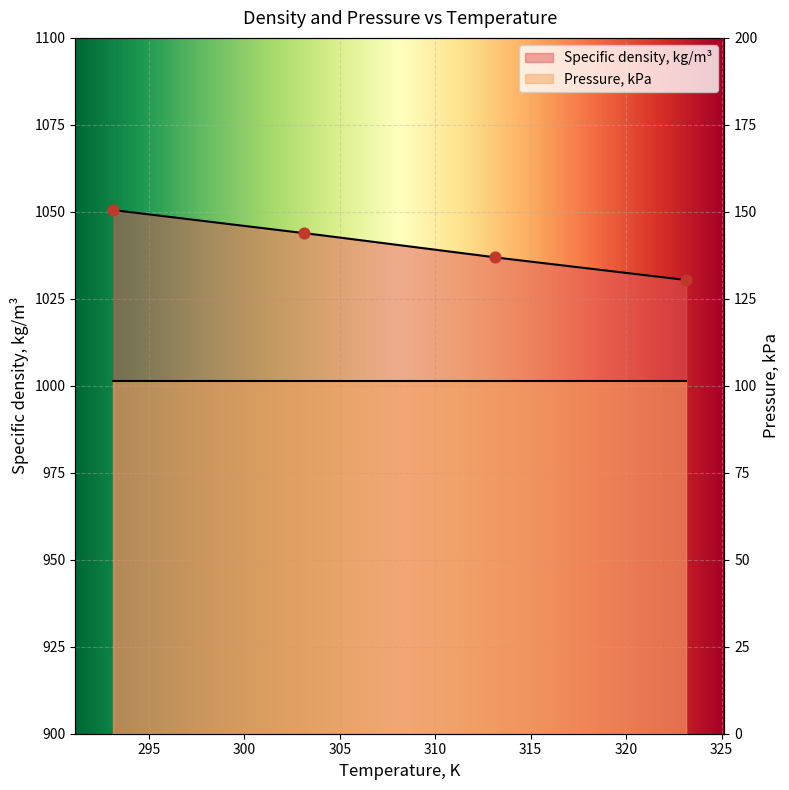

Between 303.15 and 293.15, which is larger?

293.15